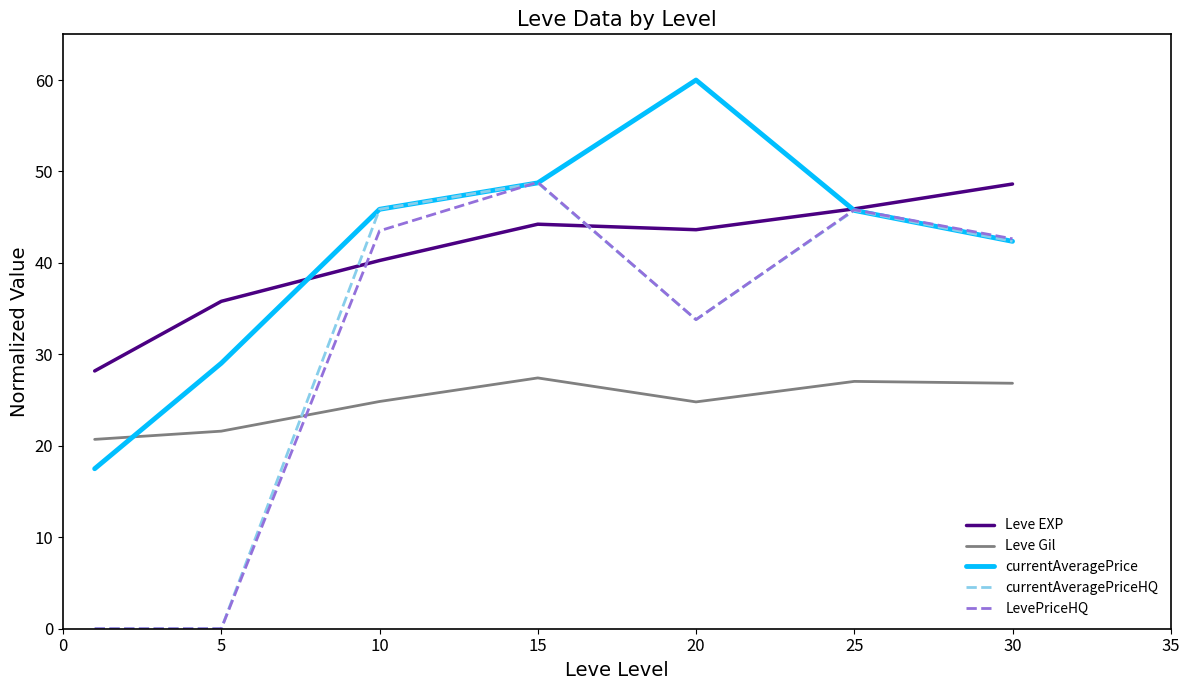

Which series has the widest spread of values?

LevePriceHQ